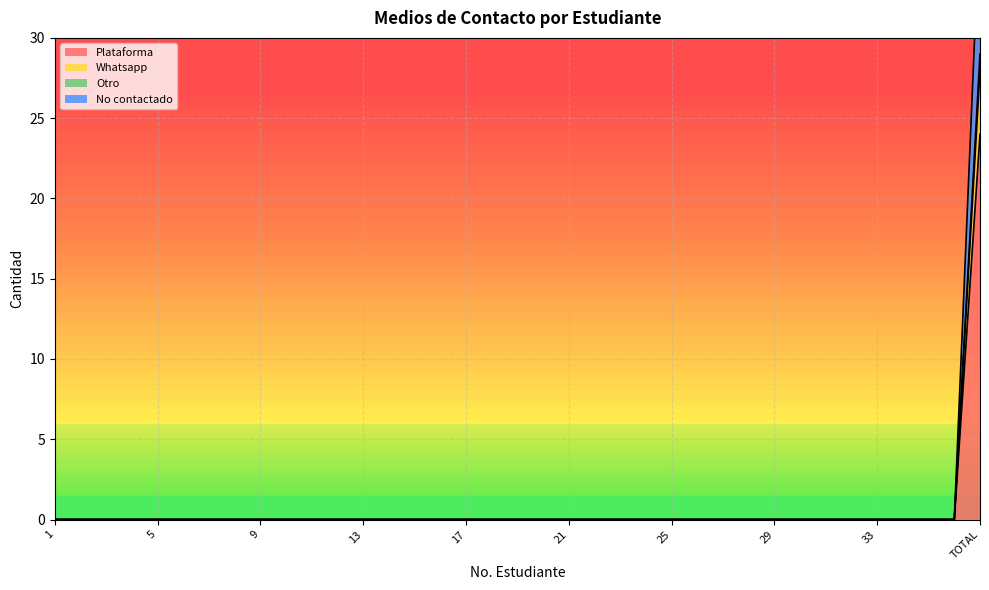

What are all the series names shown in the legend?

Plataforma, Whatsapp, Otro, No contactado